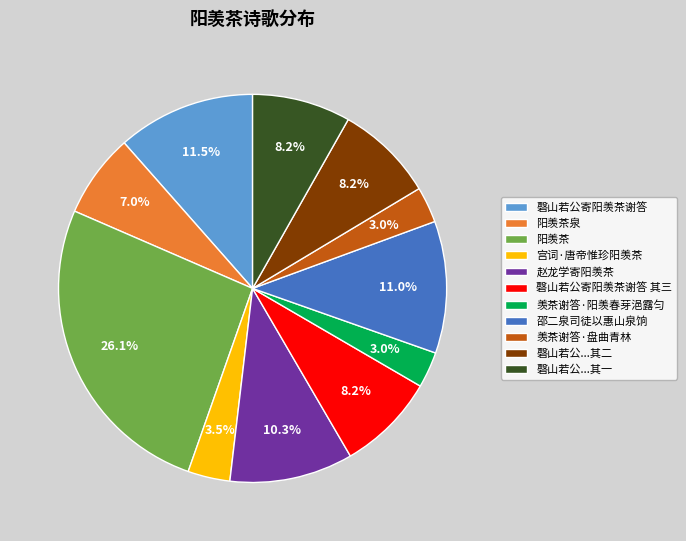

Approximately how many times larger is the value at 磬山若公寄阳羡茶谢答 其三 compared to 磬山若公...其二?

1.0